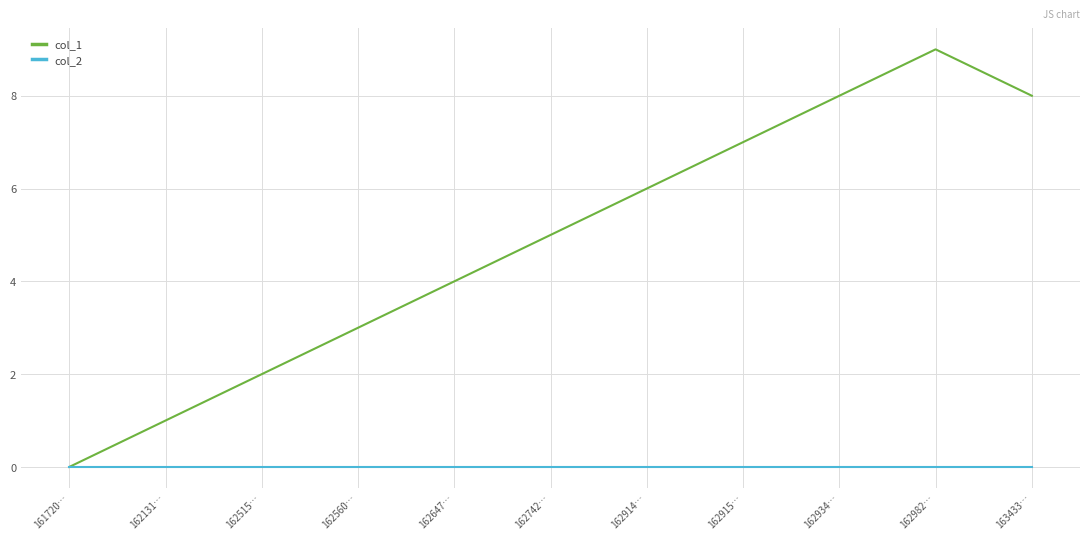

Rank the series by their average value, from lowest to highest.

col_2, col_1